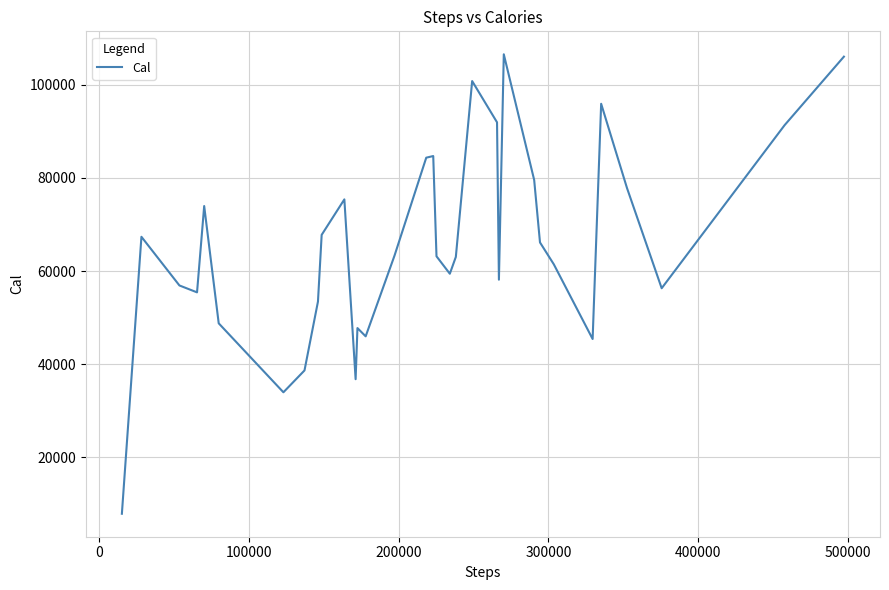

What is the smallest value displayed?

7895